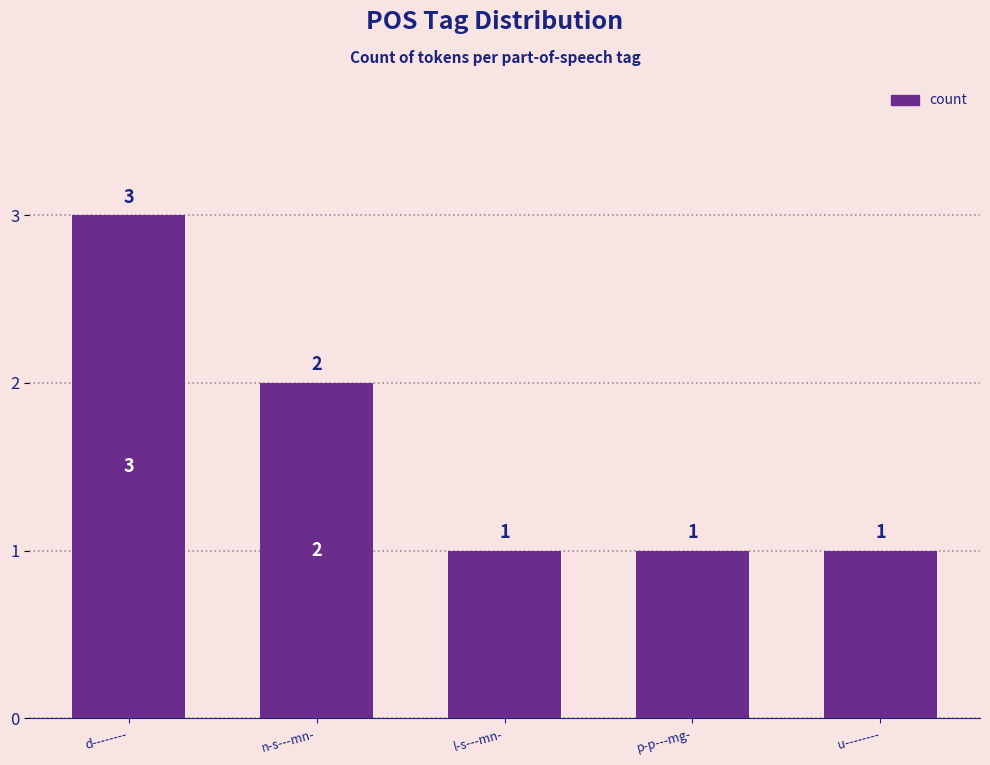

What is the maximum value shown in the chart?

3